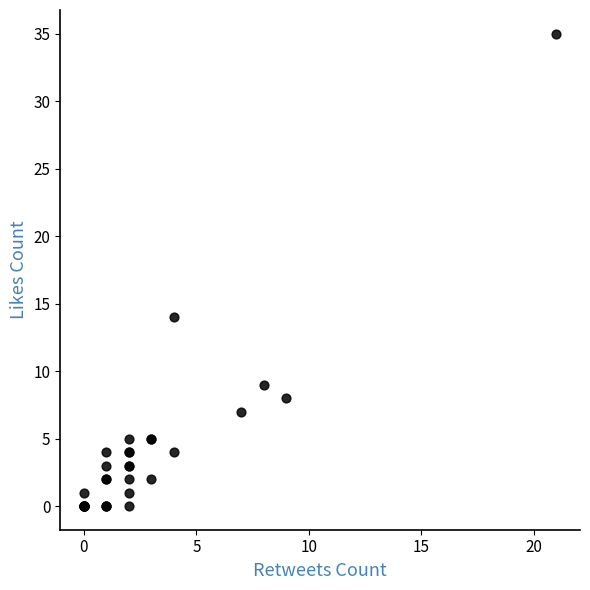

What Y value in the scatter plot is closest to 17?

14